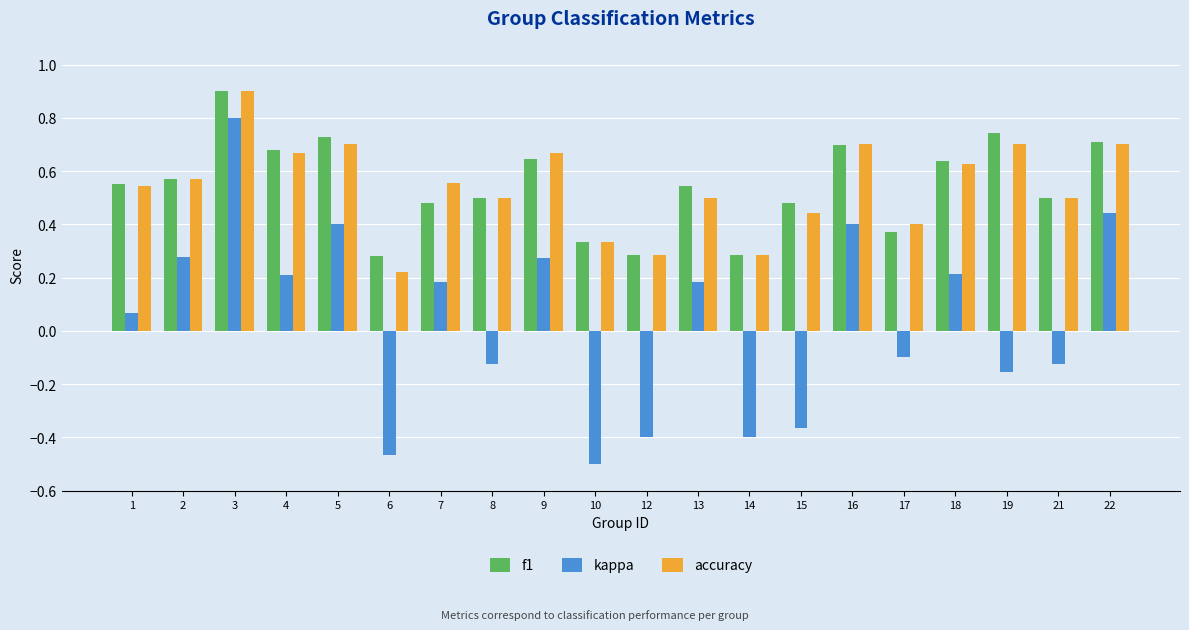

The value of accuracy at 14 is 0.3. True or false?

True